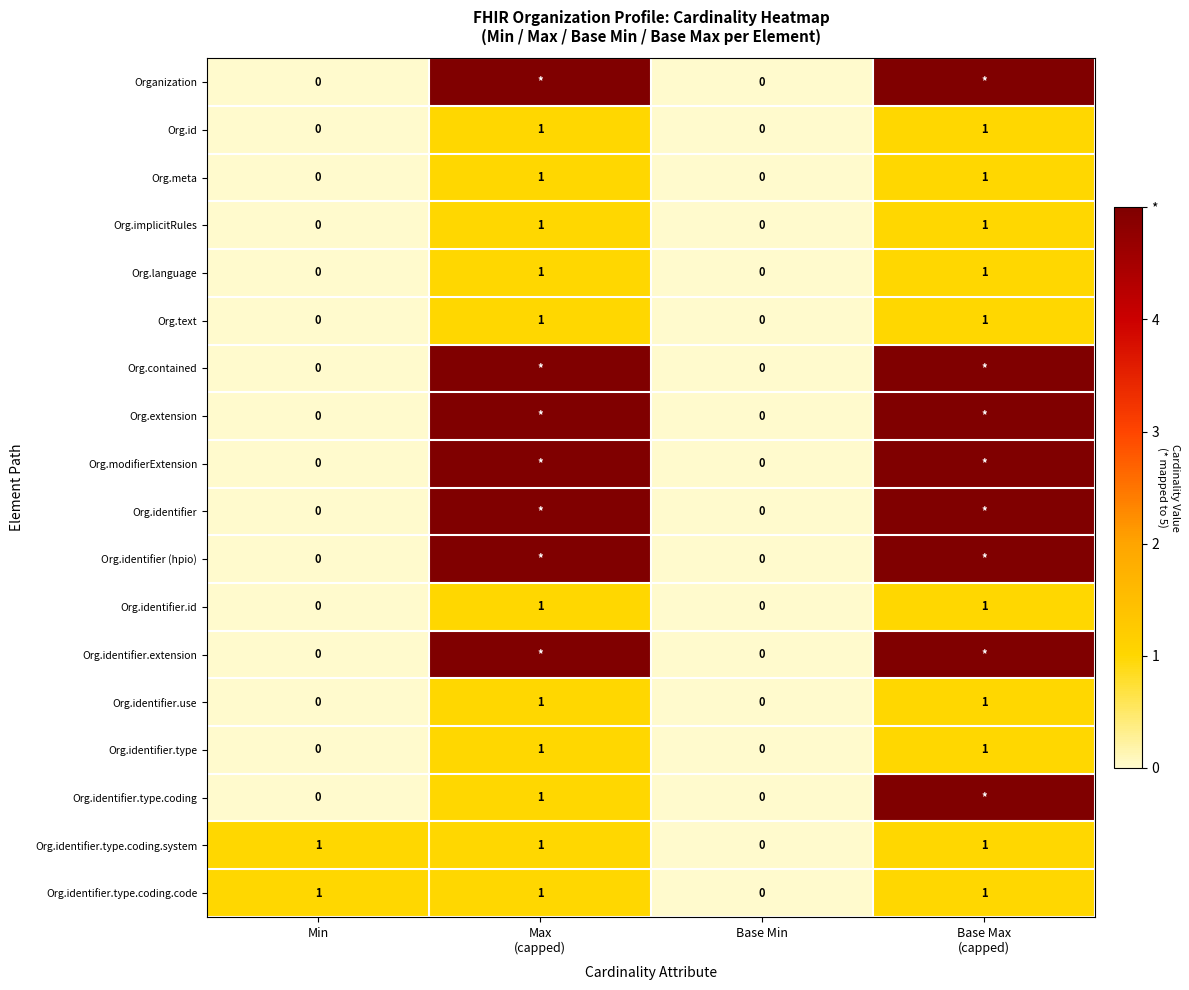

Where is row_2 nearest to the value 0?

Min